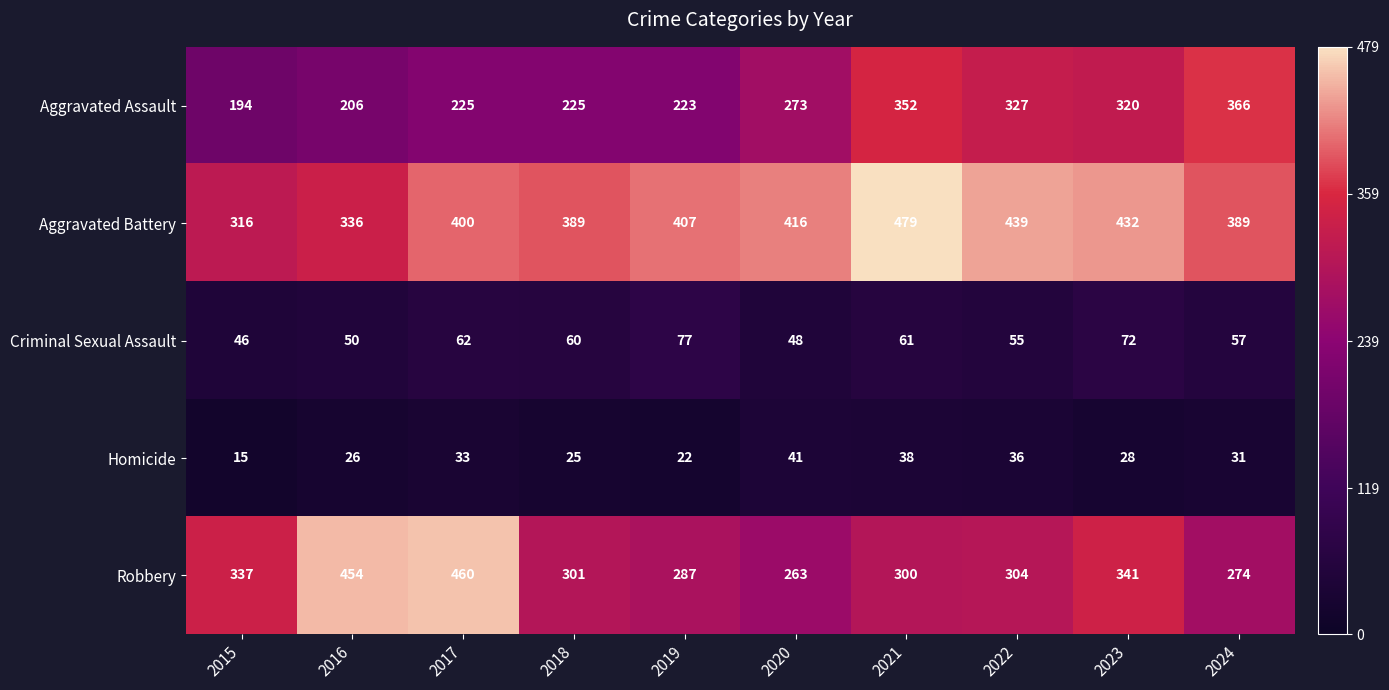

The value of Criminal Sexual Assault at 2021 is 32. True or false?

False